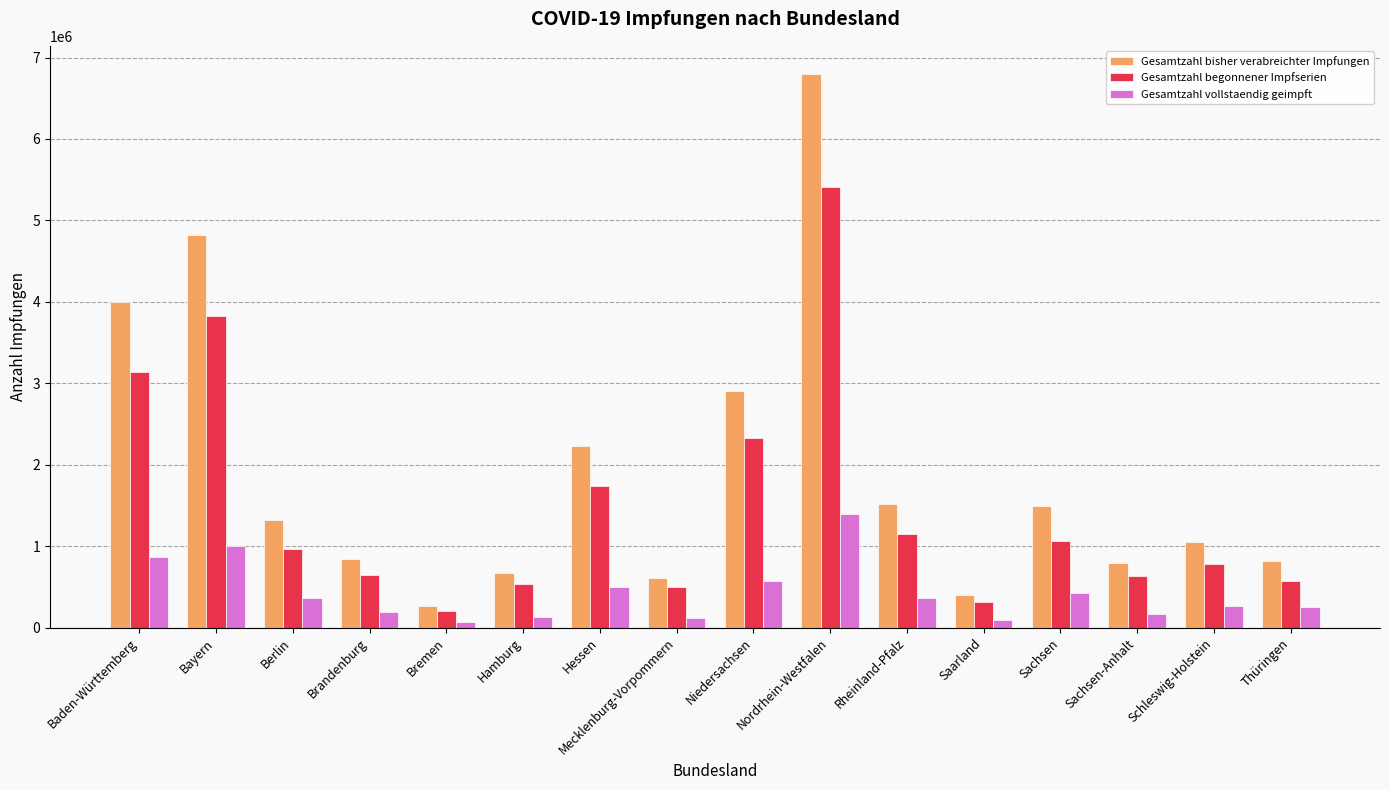

What is the total value across all series at Baden-Württemberg?

7999824